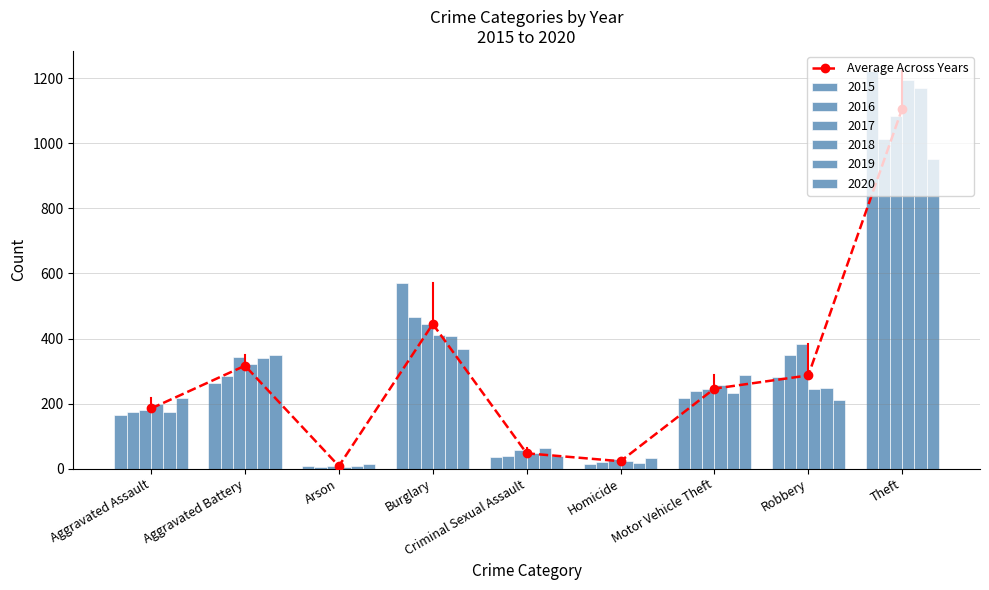

What is the label of the 2nd bar from the left?

Aggravated Battery